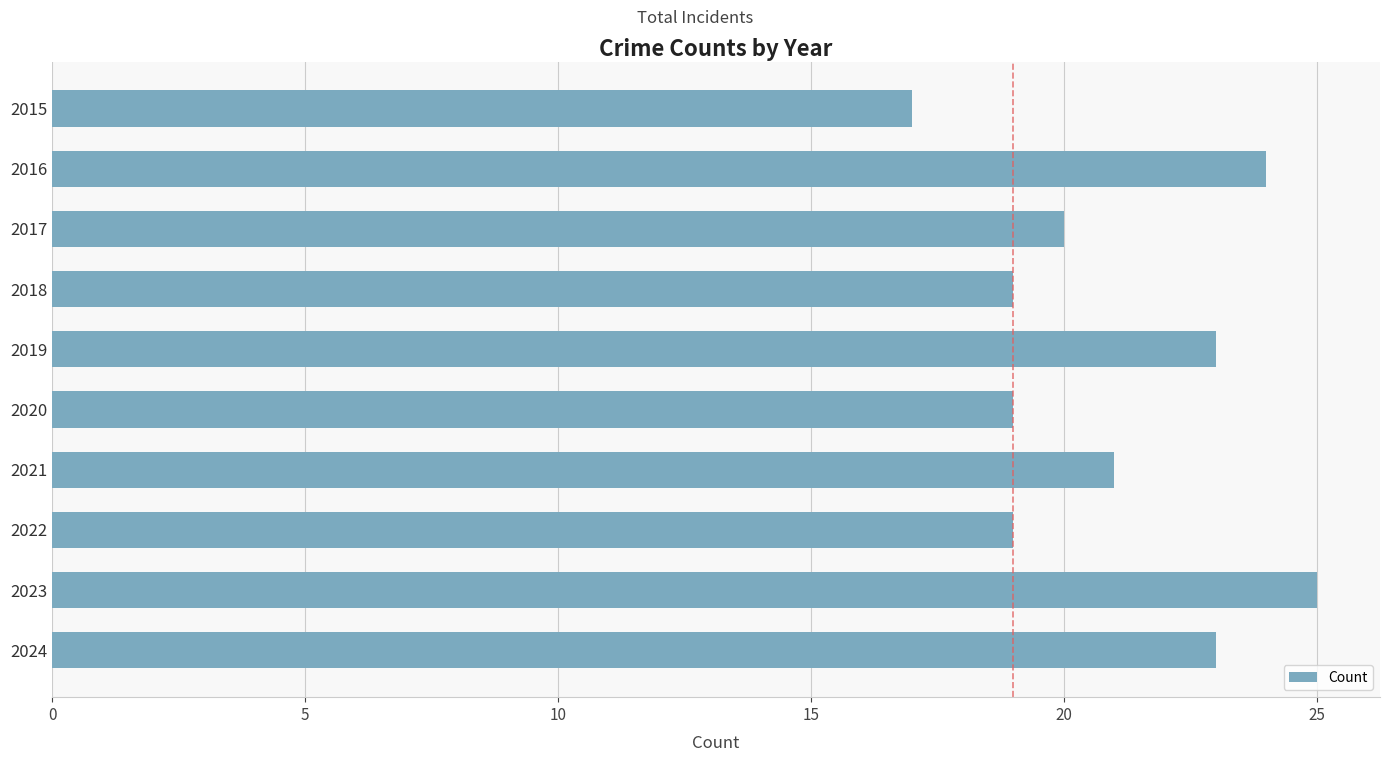

Is it true that the value at 2019 is 23?

True